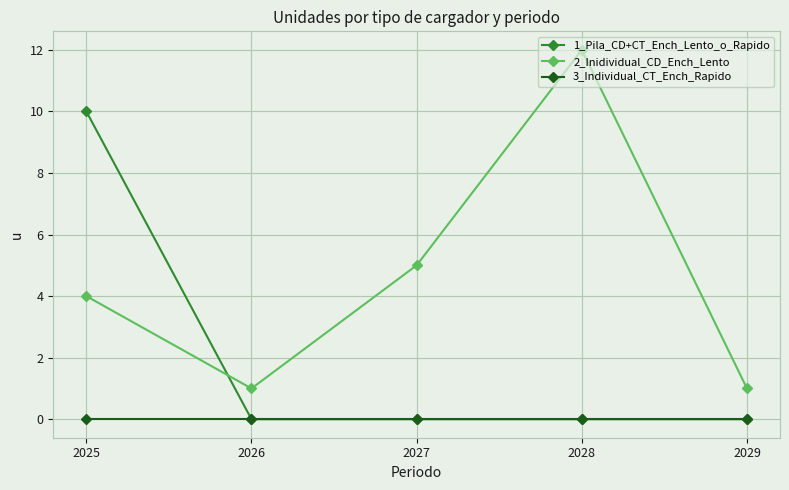

Rank the series by their maximum value, from lowest to highest.

3_Individual_CT_Ench_Rapido, 1_Pila_CD+CT_Ench_Lento_o_Rapido, 2_Inidividual_CD_Ench_Lento